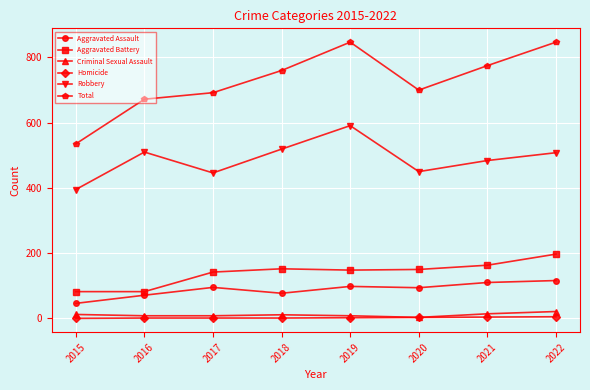

What is the sum of the Aggravated Battery values at 2018 and 2019?

300